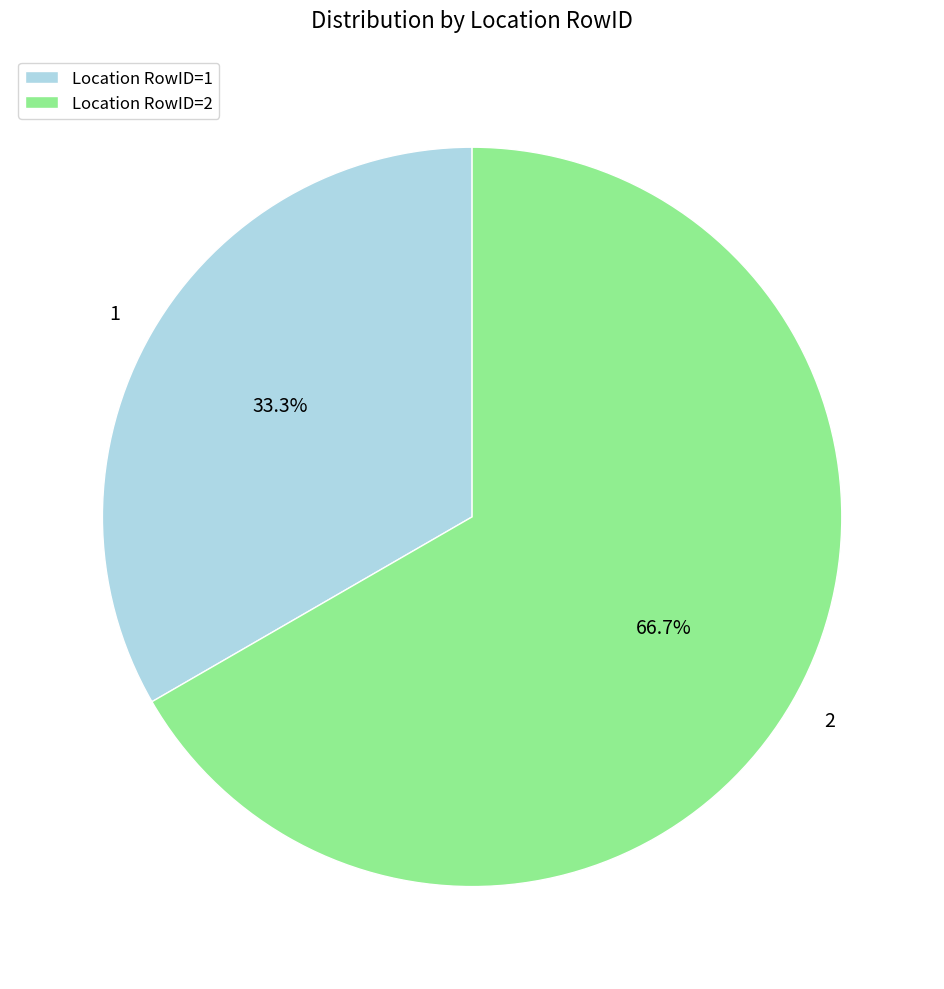

Rank the categories by value from lowest to highest.

Location RowID=1, Location RowID=2